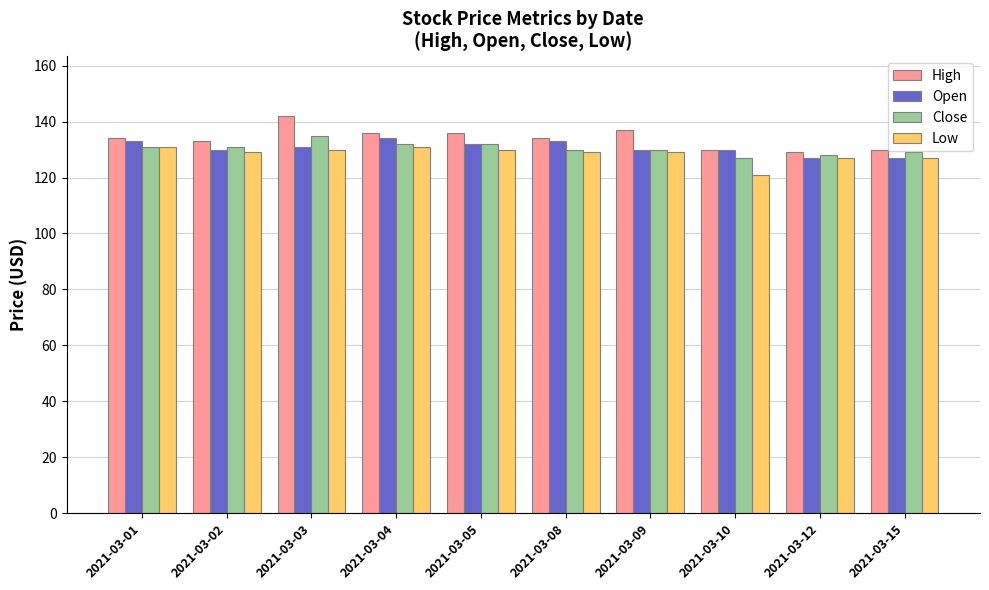

True or false: Low has a value of 129 at 2021-03-09.

True